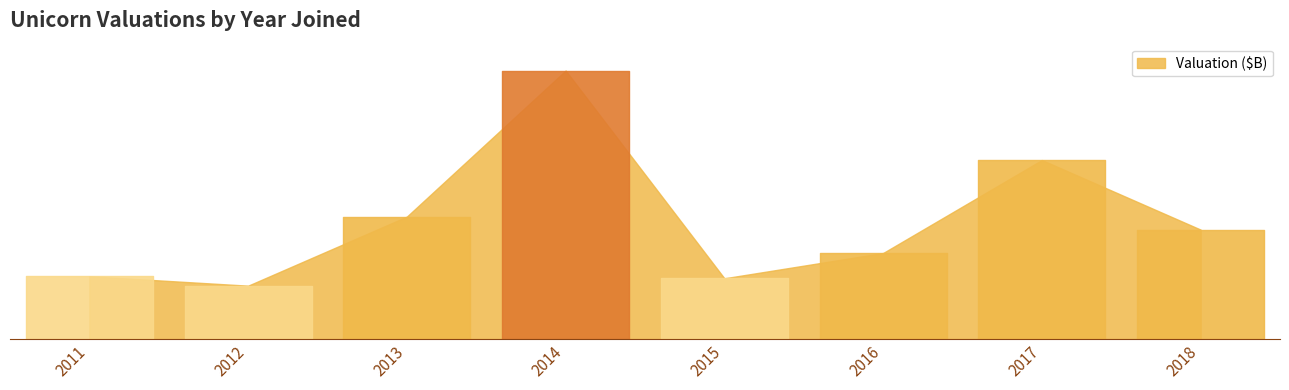

True or false: the data has more than 2 interior local peaks.

False